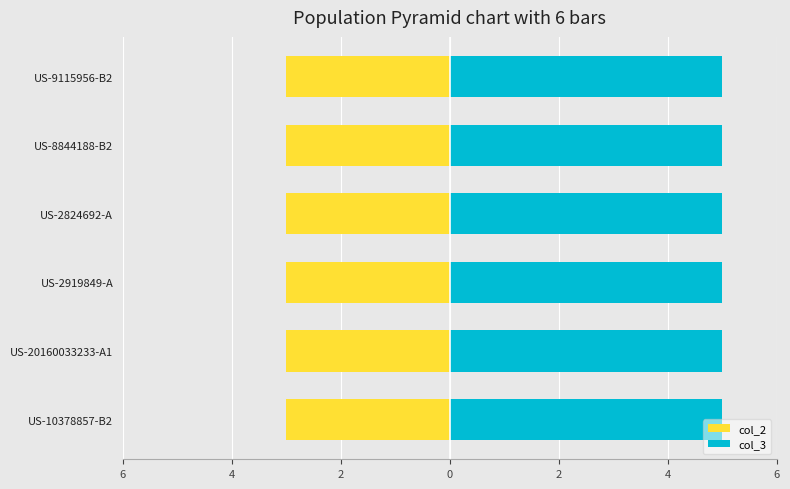

What are all the series names shown in the legend?

col_2, col_3